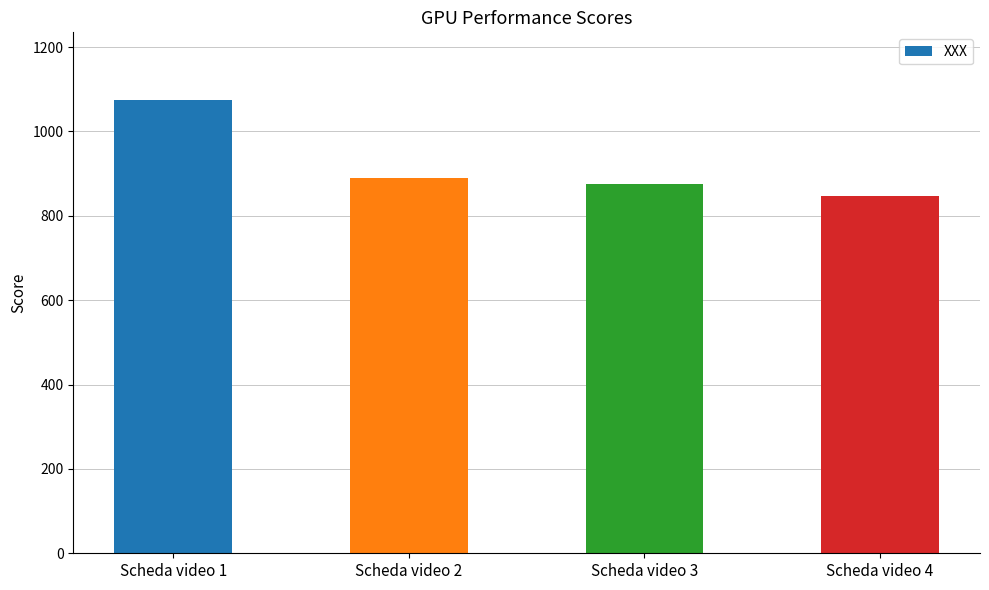

What is the value of the 3rd bar from the left?

876